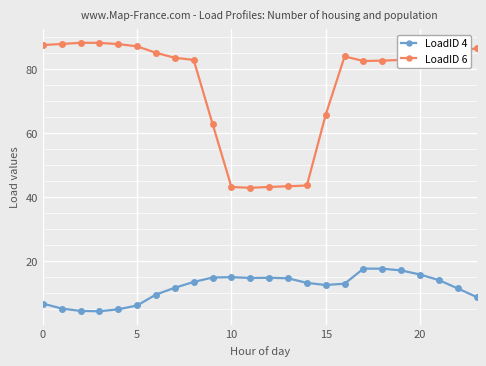

What is the difference between the second highest and second lowest values in the LoadID 6 series?

45.0